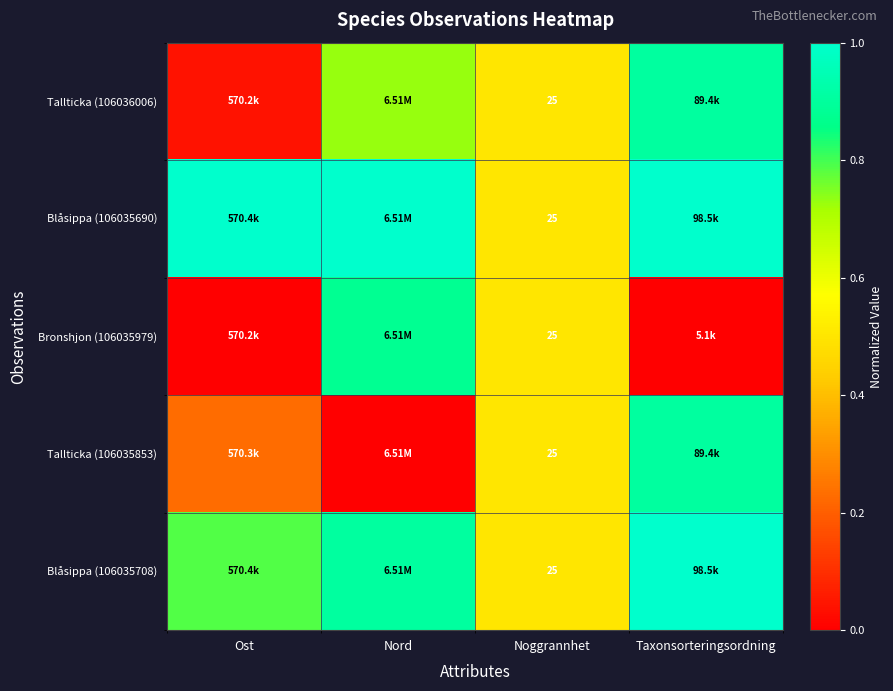

Rank the series by their maximum value, from lowest to highest.

Bronshjon (106035979), Tallticka (106036006), Tallticka (106035853), Blåsippa (106035690), Blåsippa (106035708)